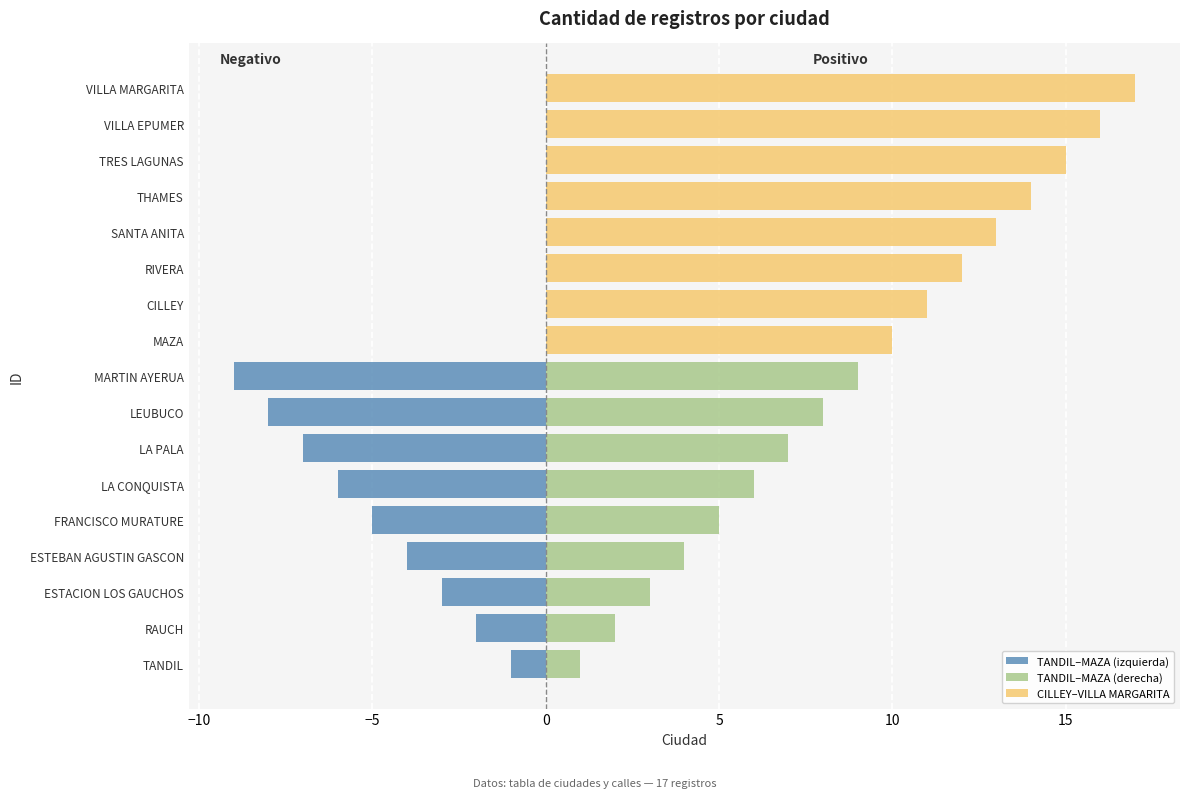

What is the average value?

9